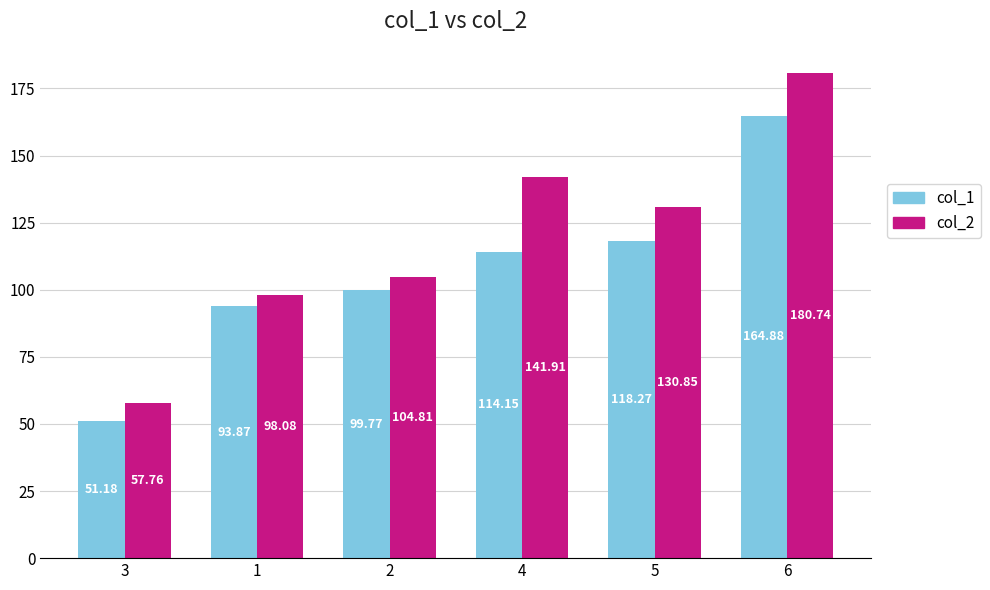

The value of col_2 at 3 is 57.8. True or false?

True